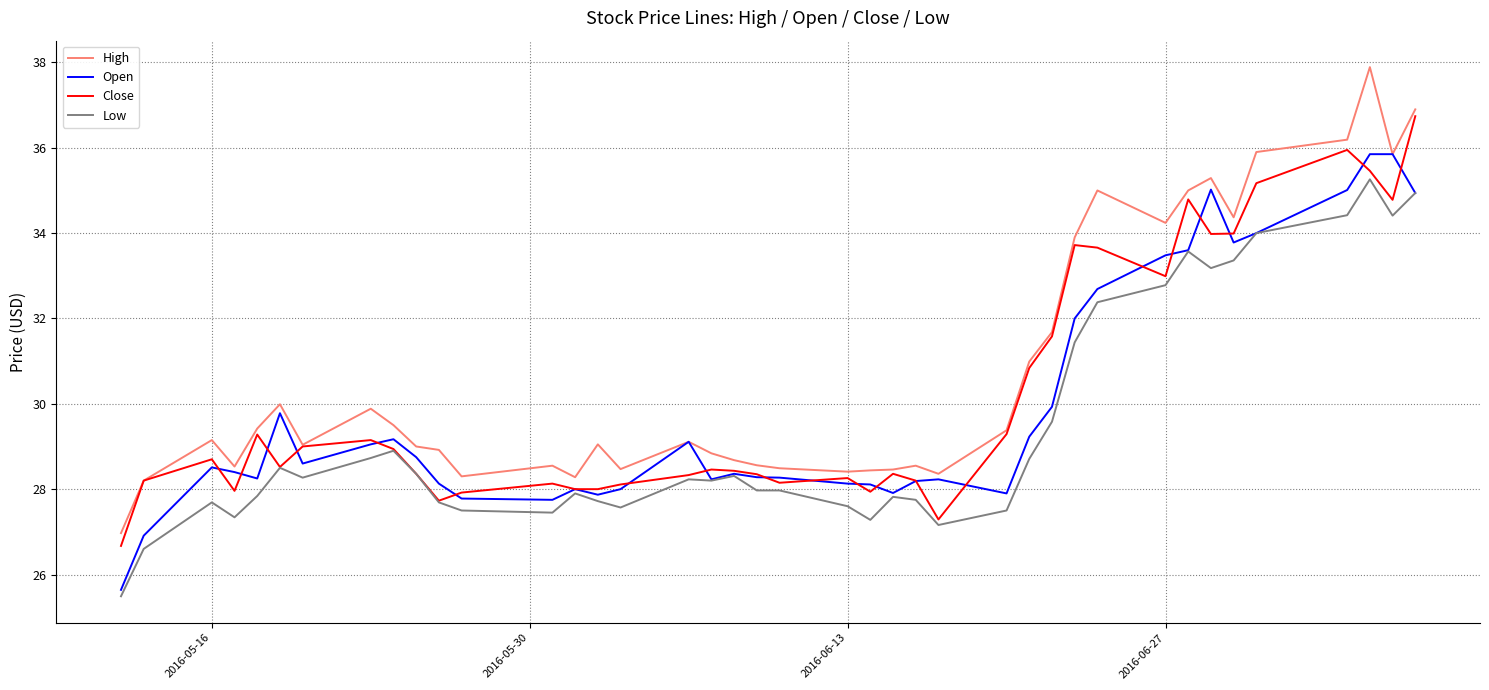

What is the minimum value for Close?

26.7